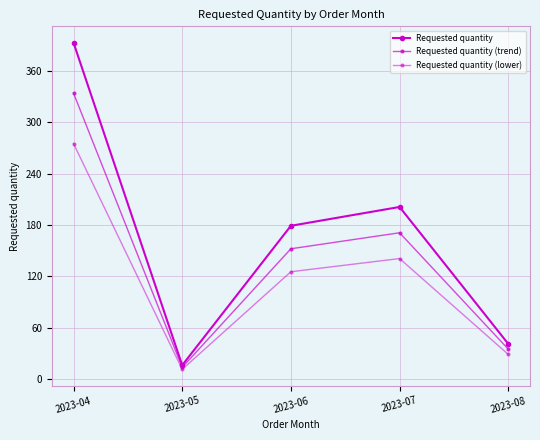

What is the smallest value displayed?

11.2